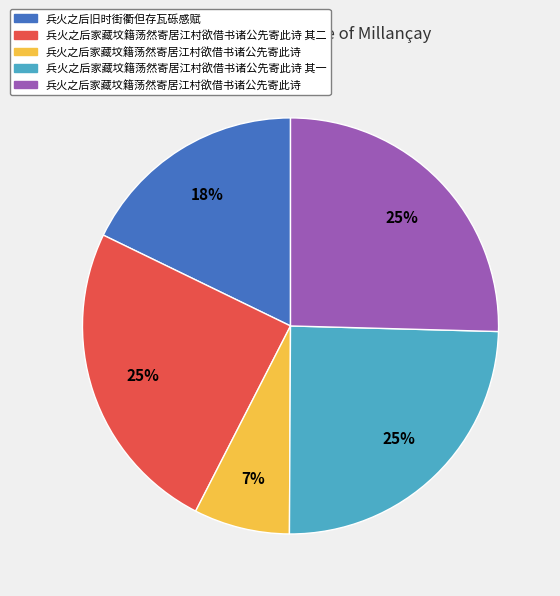

Does any single category account for the majority?

No